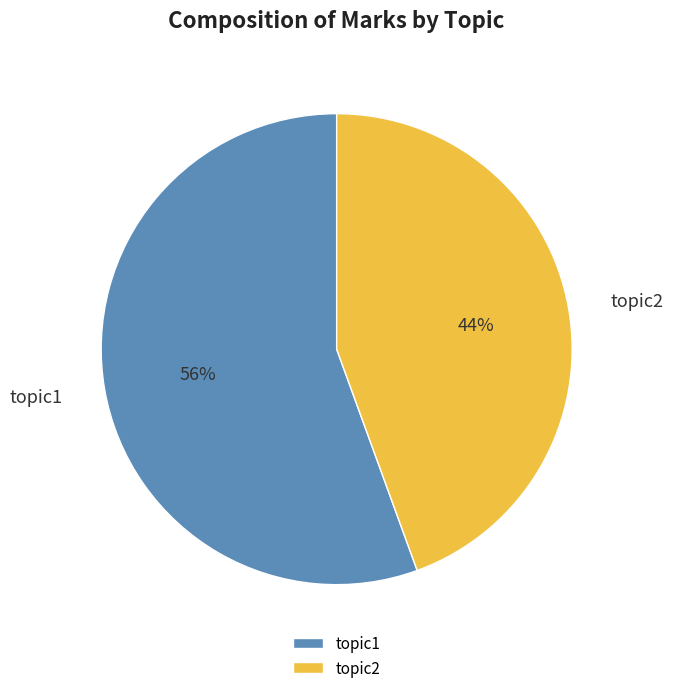

How many slices are in this pie chart?

2